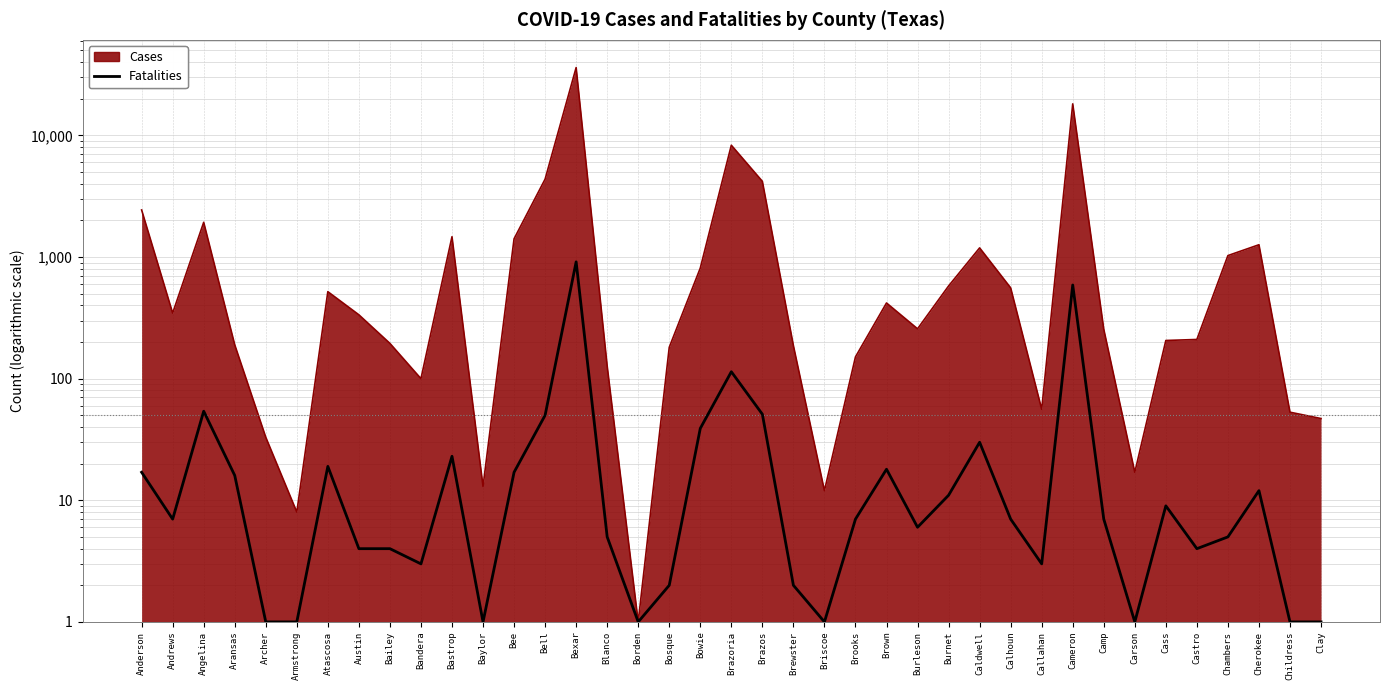

Does the chart have visible grid lines?

Yes